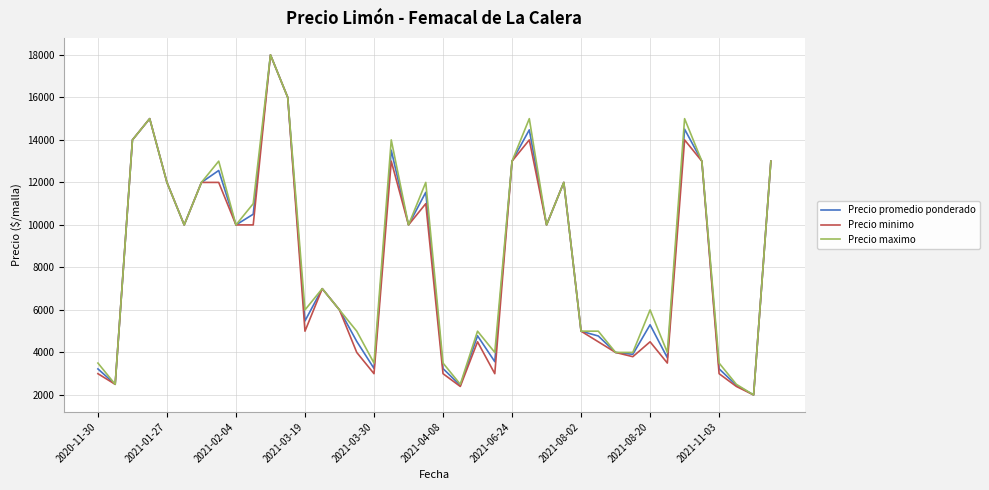

What is the greatest value displayed?

18000